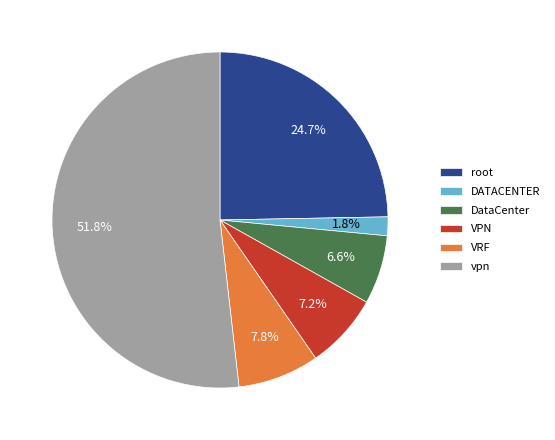

To the nearest percent, what is the combined percentage of vpn and DataCenter?

58%